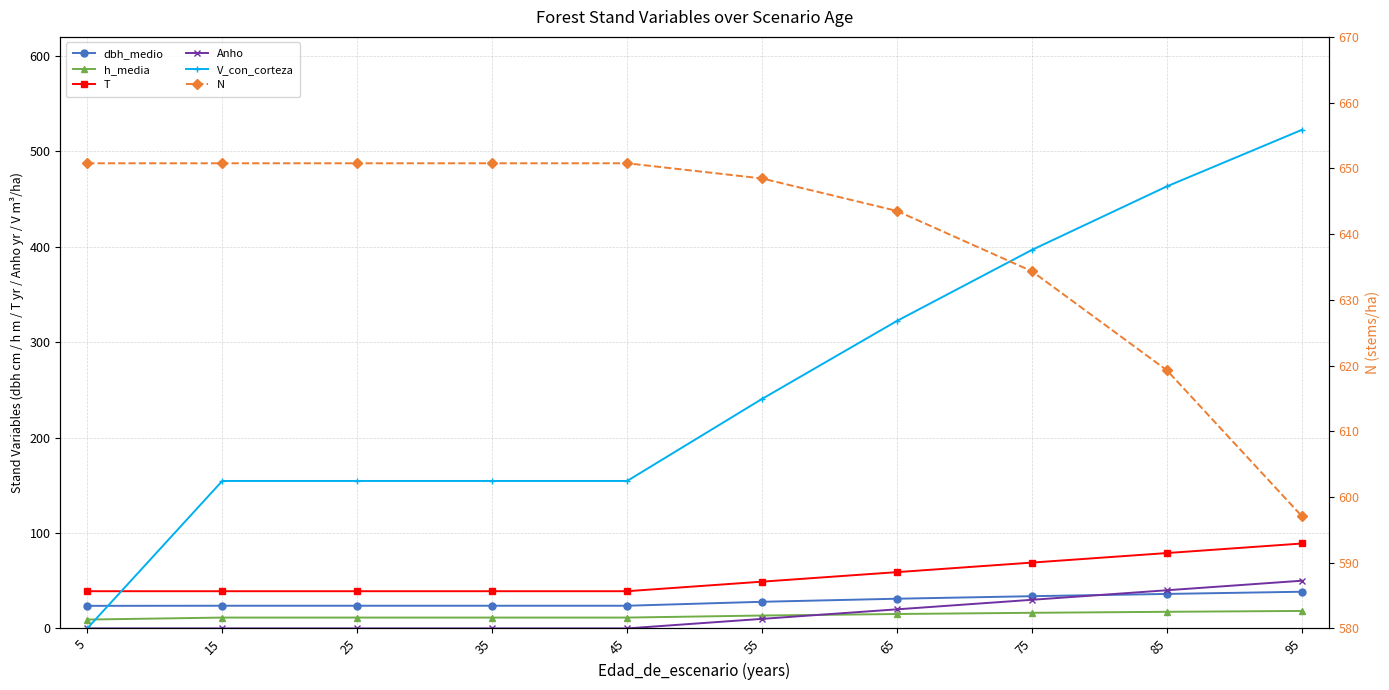

How many lines are shown in the chart?

6